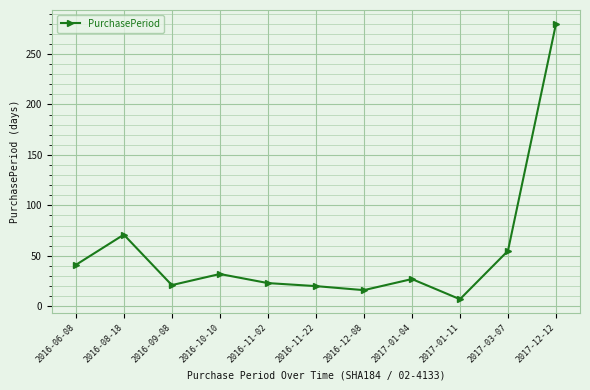

The value at 2016-11-22 is 7. True or false?

False